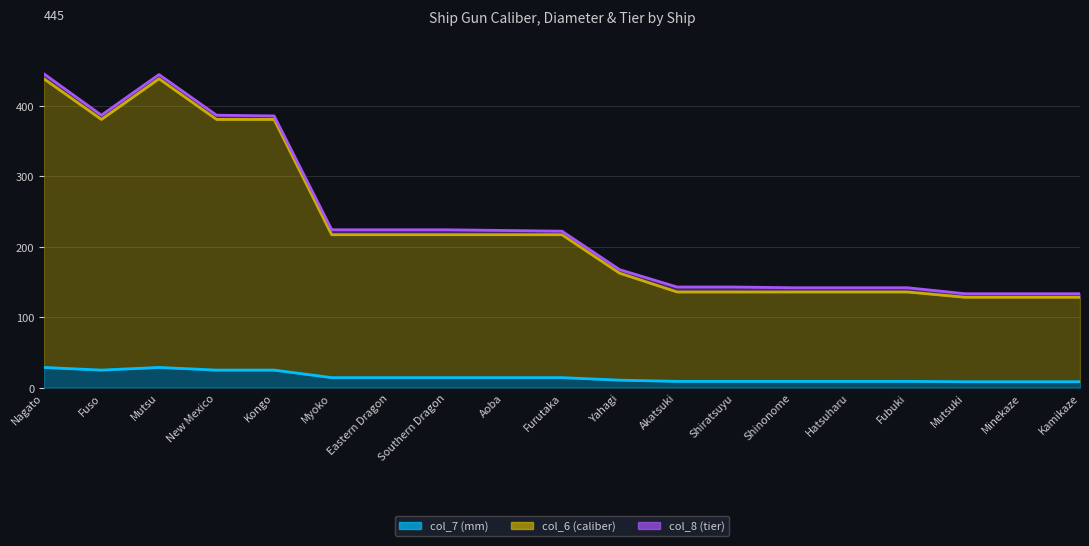

At how many categories does at least one series exceed 205?

10